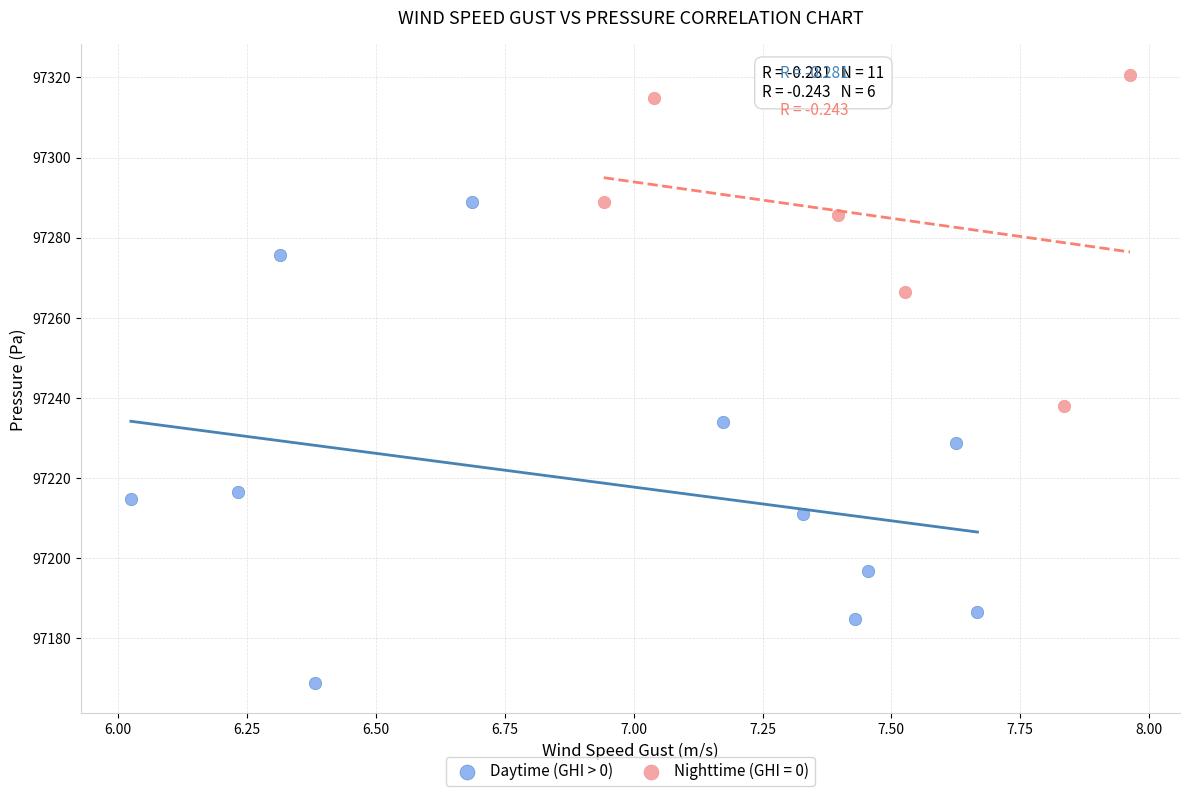

Which series contains the highest Y value?

Nighttime (GHI = 0)